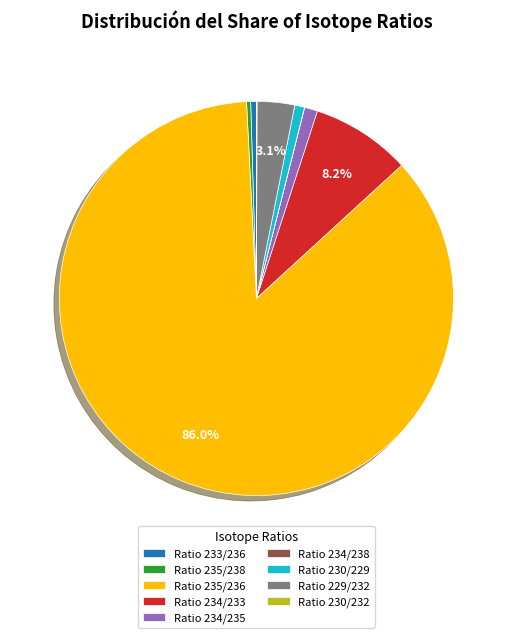

Which slice is the largest?

Ratio 235/236